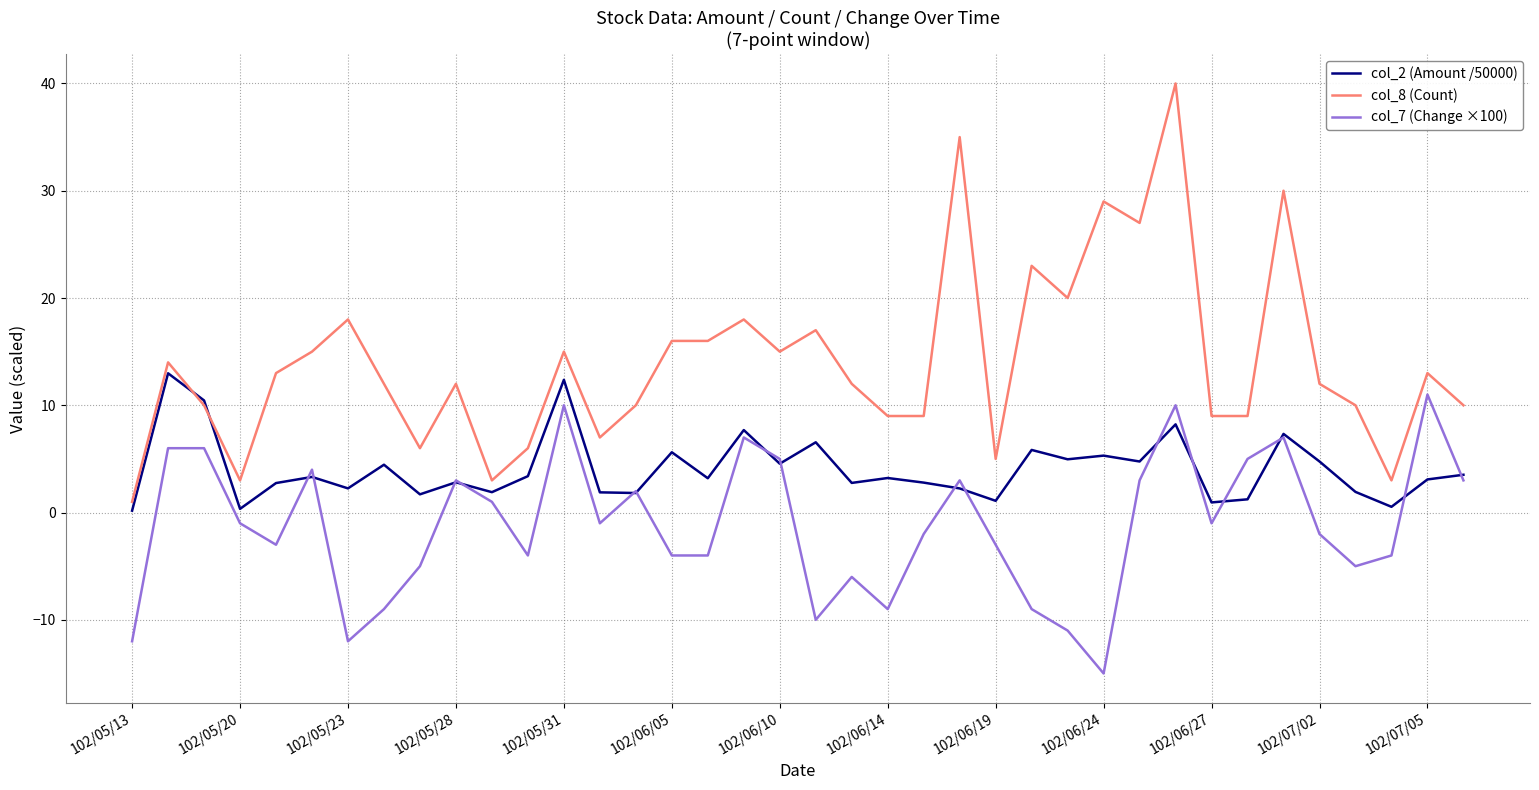

True or false: col_8 (Count) and col_7 (Change ×100) intersect in this chart.

False